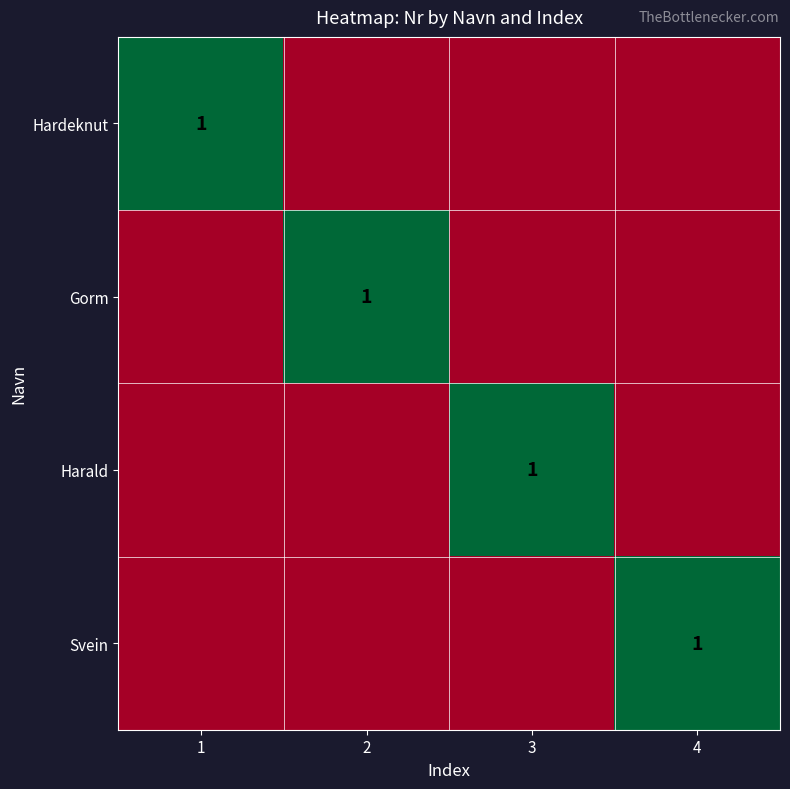

Is it true that Hardeknut equals 1 at 1?

True